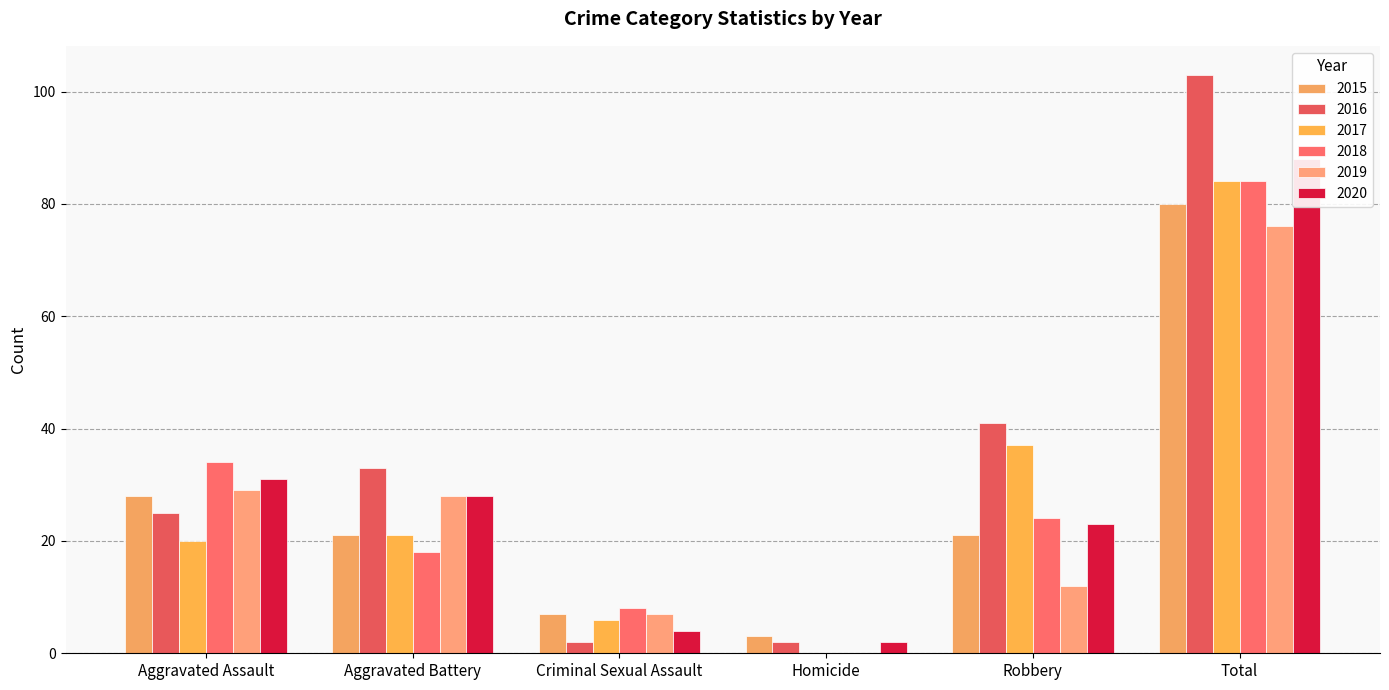

Reading left to right, what are all the values shown in this chart?

2015: Aggravated Assault=28	Aggravated Battery=21	Criminal Sexual Assault=7	Homicide=3	Robbery=21	Total=80
2016: Aggravated Assault=25	Aggravated Battery=33	Criminal Sexual Assault=2	Homicide=2	Robbery=41	Total=103
2017: Aggravated Assault=20	Aggravated Battery=21	Criminal Sexual Assault=6	Homicide=0	Robbery=37	Total=84
2018: Aggravated Assault=34	Aggravated Battery=18	Criminal Sexual Assault=8	Homicide=0	Robbery=24	Total=84
2019: Aggravated Assault=29	Aggravated Battery=28	Criminal Sexual Assault=7	Homicide=0	Robbery=12	Total=76
2020: Aggravated Assault=31	Aggravated Battery=28	Criminal Sexual Assault=4	Homicide=2	Robbery=23	Total=88